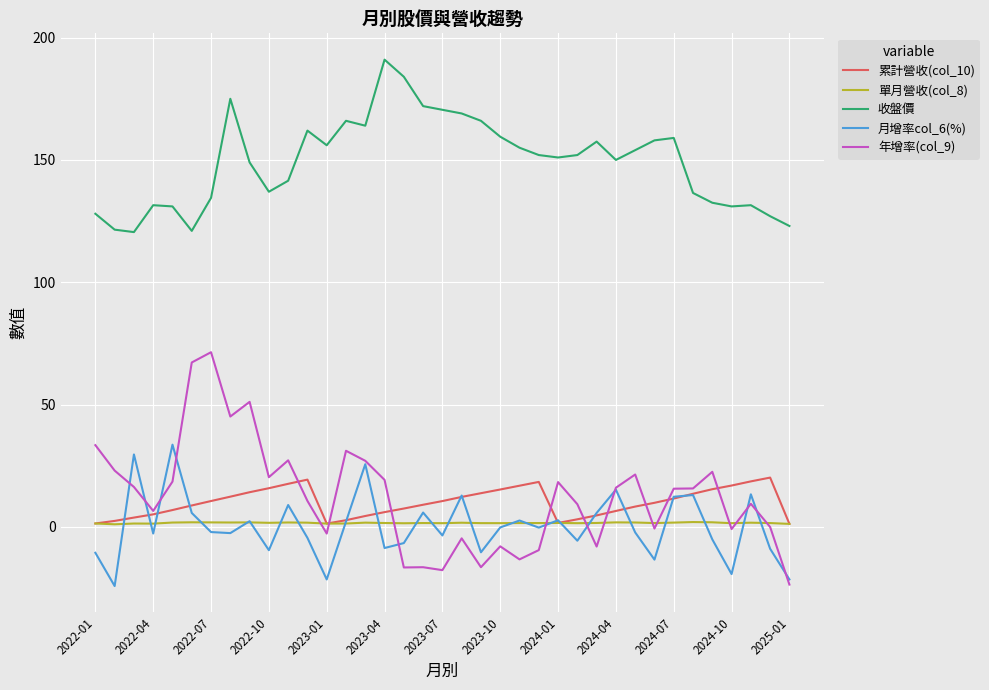

What is the greatest value displayed?

191.0